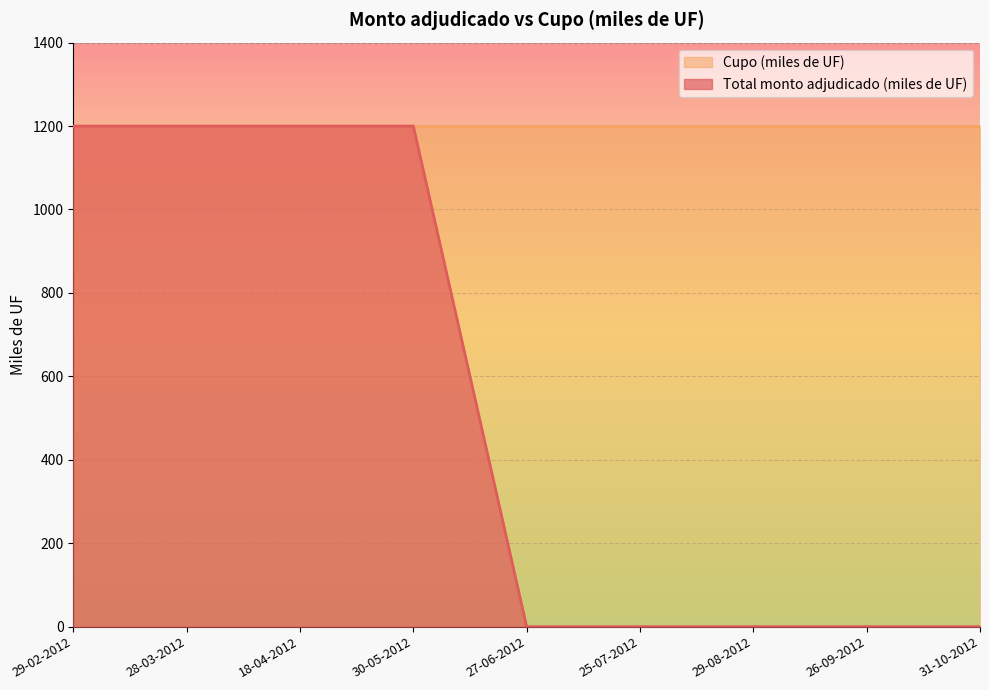

Reading left to right, transcribe all the data shown in this chart.

29-02-2012=1200	28-03-2012=1200	18-04-2012=1200	30-05-2012=1200	27-06-2012=0	25-07-2012=0	29-08-2012=0	26-09-2012=0	31-10-2012=0